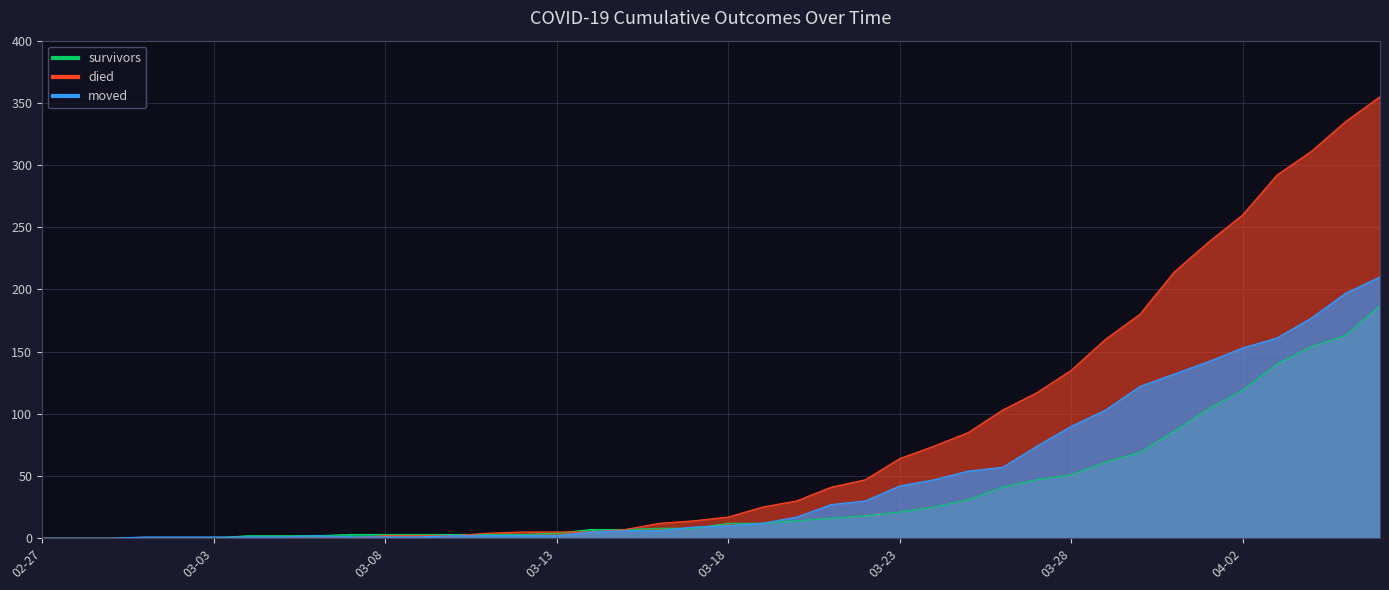

Which series has the largest range (max minus min)?

died